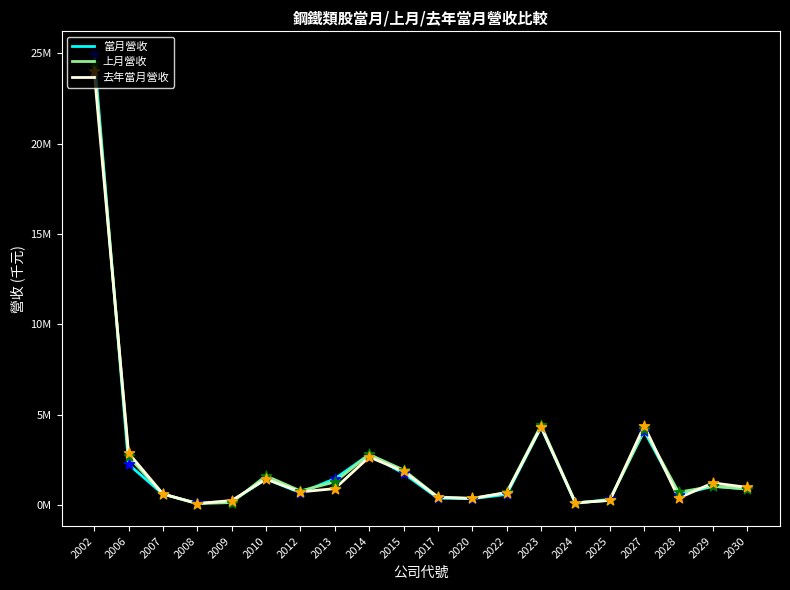

Is the value of 當月營收 at 2027 greater than the value of 上月營收 at 2017?

Yes